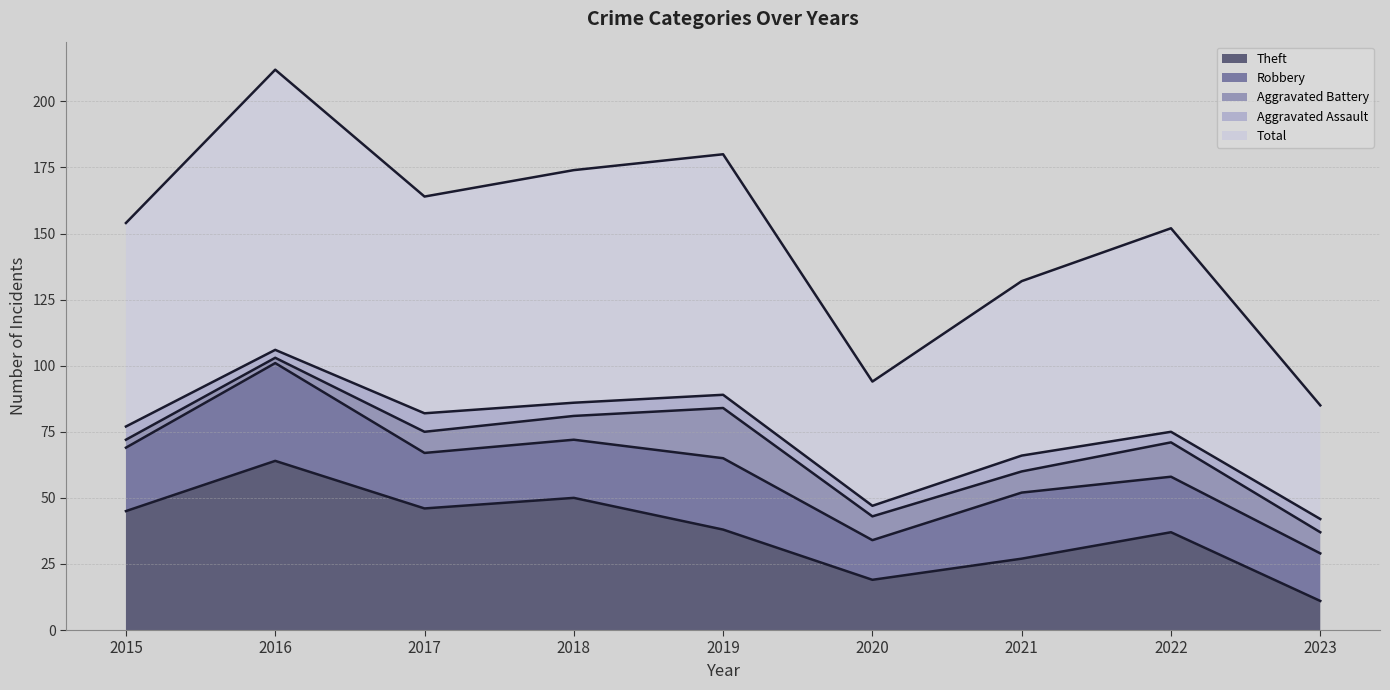

What is the sum of all Aggravated Assault values?

44